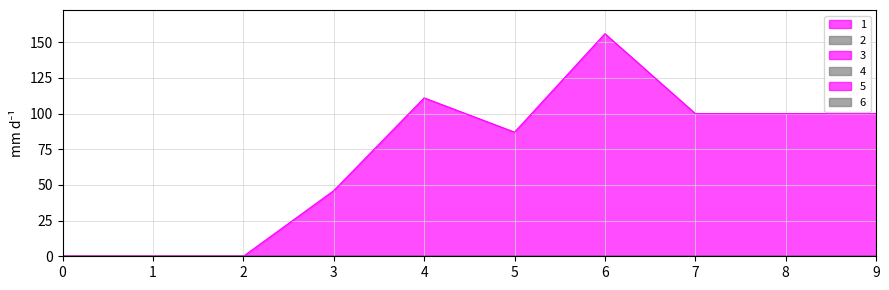

Between 1 and 3, which series saw the biggest shift?

1